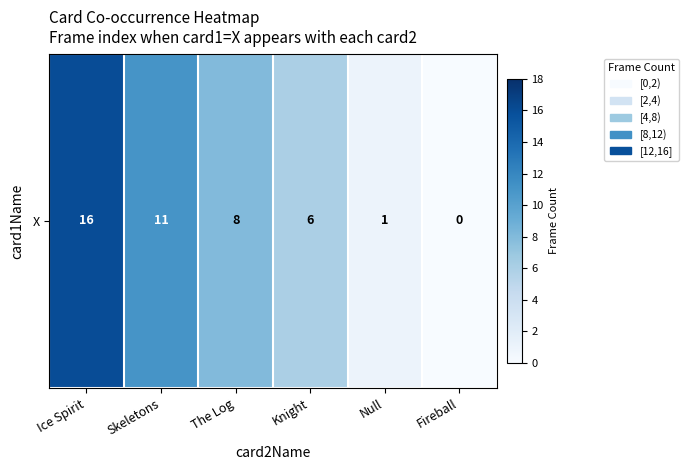

What is the sum of the values at Fireball and Knight?

6